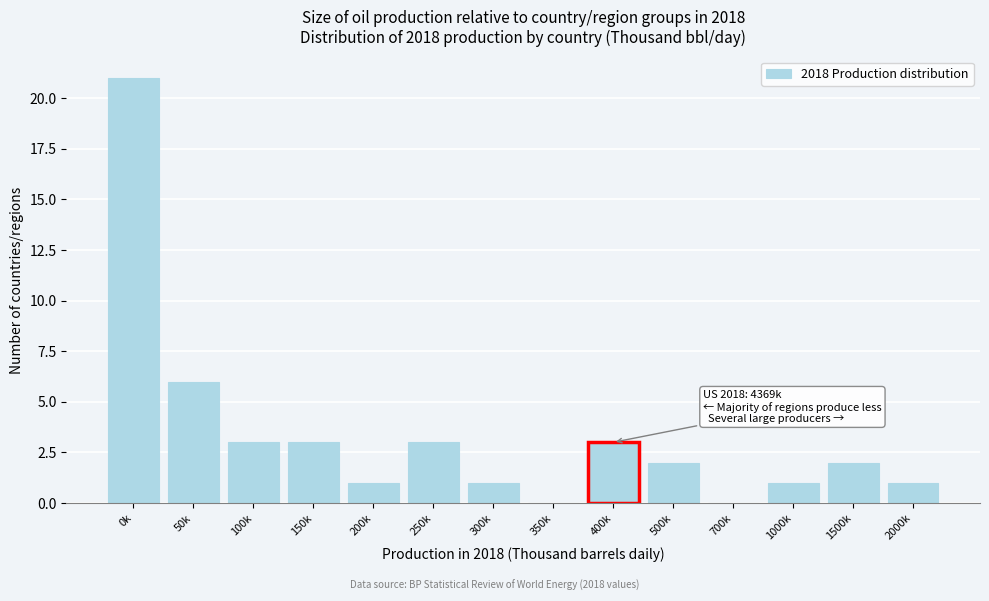

Reading left to right, transcribe all the data shown in this chart.

0k=21	50k=6	100k=3	150k=3	200k=1	250k=3	300k=1	350k=0	400k=3	500k=2	700k=0	1000k=1	1500k=2	2000k=1